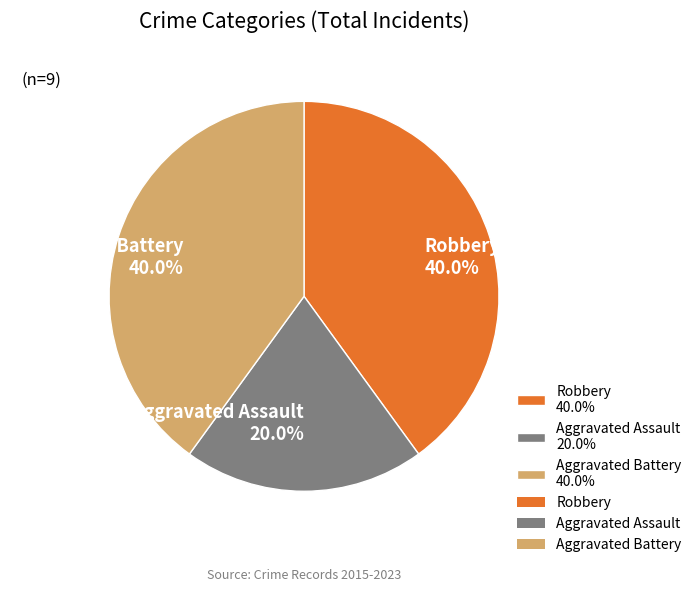

What is the ratio of the value at Aggravated Battery 40.0% to the value at Robbery 40.0%?

1.0